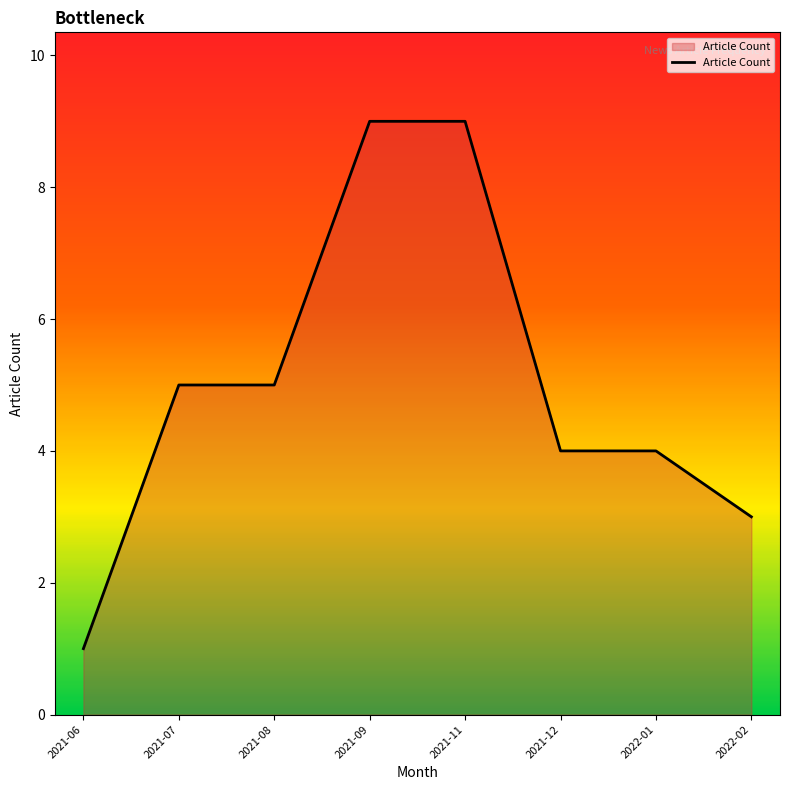

Reading left to right, extract all data points from this chart.

2021-06=1	2021-07=5	2021-08=5	2021-09=9	2021-11=9	2021-12=4	2022-01=4	2022-02=3